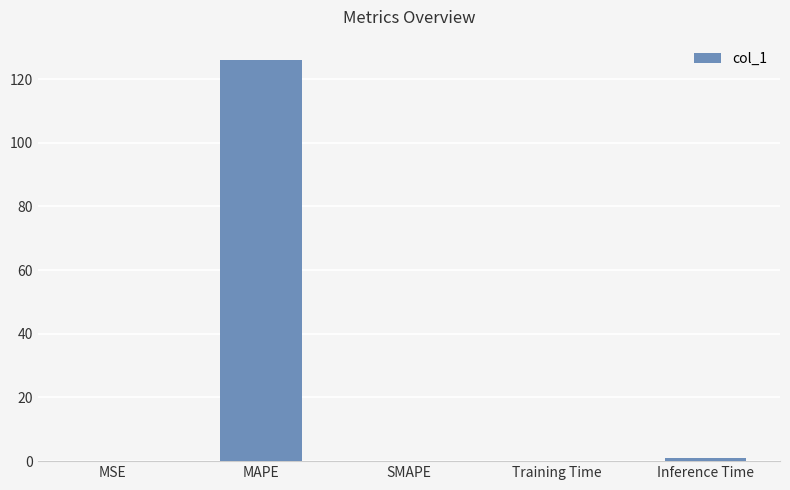

What is the greatest value displayed?

126.1